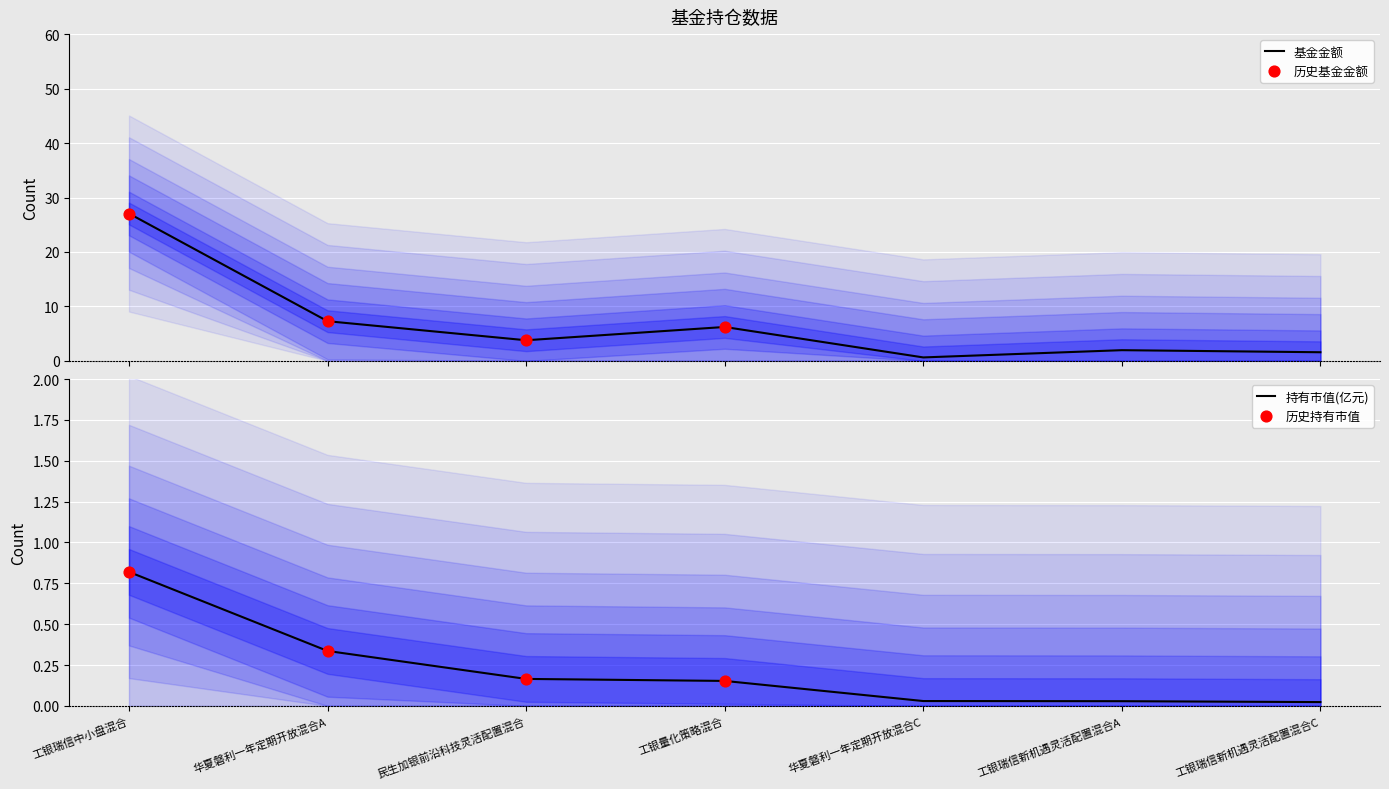

Is it true that 持有市值(亿元) equals 0.1 at 民生加银前沿科技灵活配置混合?

False